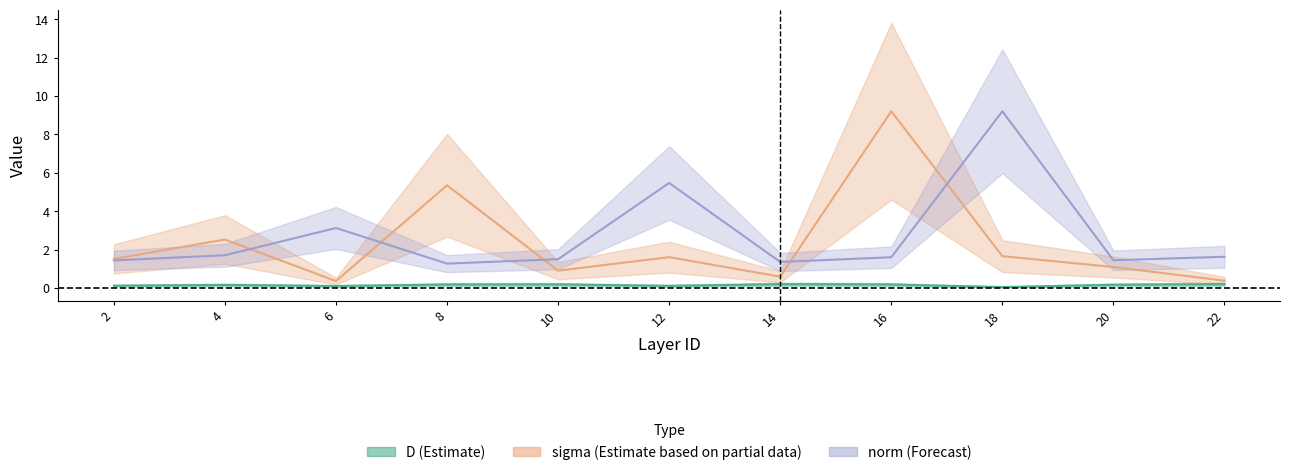

Is it true that norm equals 0.3 at 22?

False